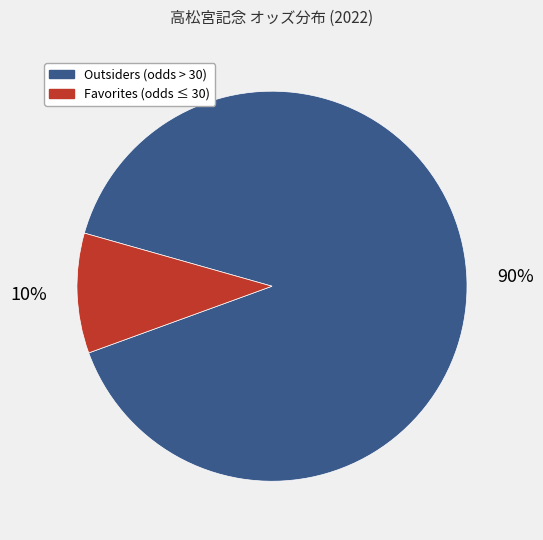

Which category has the biggest portion of the pie?

Outsiders (odds > 30)